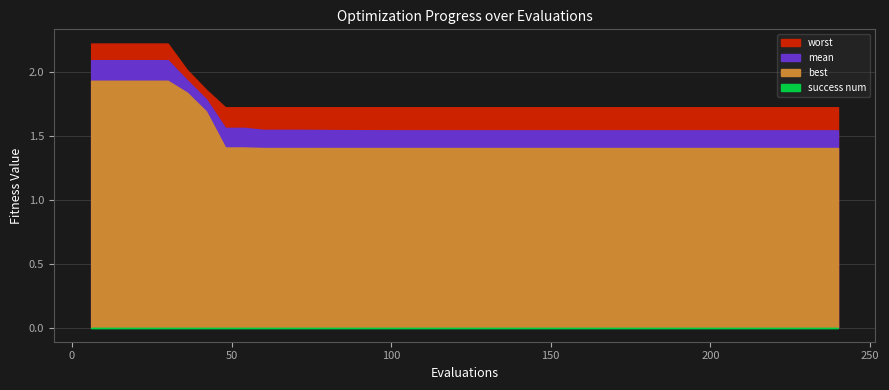

Reading left to right, transcribe all the data shown in this chart.

mean: 6=2.1	12=2.1	18=2.1	24=2.1	30=2.1	36=1.9	42=1.8	48=1.6	54=1.6	60=1.5	66=1.5	72=1.5	78=1.5	84=1.5	90=1.5	96=1.5	102=1.5	108=1.5	114=1.5	120=1.5	126=1.5	132=1.5	138=1.5	144=1.5	150=1.5	156=1.5	162=1.5	168=1.5	174=1.5	180=1.5	186=1.5	192=1.5	198=1.5	204=1.5	210=1.5	216=1.5	222=1.5	228=1.5	234=1.5	240=1.5
worst: 6=2.2	12=2.2	18=2.2	24=2.2	30=2.2	36=2.0	42=1.9	48=1.7	54=1.7	60=1.7	66=1.7	72=1.7	78=1.7	84=1.7	90=1.7	96=1.7	102=1.7	108=1.7	114=1.7	120=1.7	126=1.7	132=1.7	138=1.7	144=1.7	150=1.7	156=1.7	162=1.7	168=1.7	174=1.7	180=1.7	186=1.7	192=1.7	198=1.7	204=1.7	210=1.7	216=1.7	222=1.7	228=1.7	234=1.7	240=1.7
best: 6=1.9	12=1.9	18=1.9	24=1.9	30=1.9	36=1.8	42=1.7	48=1.4	54=1.4	60=1.4	66=1.4	72=1.4	78=1.4	84=1.4	90=1.4	96=1.4	102=1.4	108=1.4	114=1.4	120=1.4	126=1.4	132=1.4	138=1.4	144=1.4	150=1.4	156=1.4	162=1.4	168=1.4	174=1.4	180=1.4	186=1.4	192=1.4	198=1.4	204=1.4	210=1.4	216=1.4	222=1.4	228=1.4	234=1.4	240=1.4
success num: 6=0.0	12=0.0	18=0.0	24=0.0	30=0.0	36=0.0	42=0.0	48=0.0	54=0.0	60=0.0	66=0.0	72=0.0	78=0.0	84=0.0	90=0.0	96=0.0	102=0.0	108=0.0	114=0.0	120=0.0	126=0.0	132=0.0	138=0.0	144=0.0	150=0.0	156=0.0	162=0.0	168=0.0	174=0.0	180=0.0	186=0.0	192=0.0	198=0.0	204=0.0	210=0.0	216=0.0	222=0.0	228=0.0	234=0.0	240=0.0